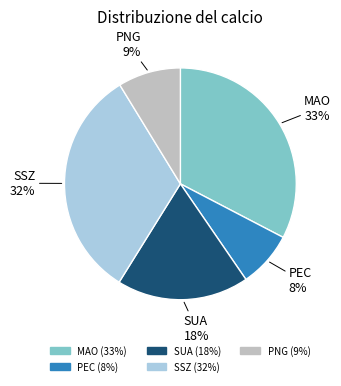

Is PNG the majority of the pie?

No